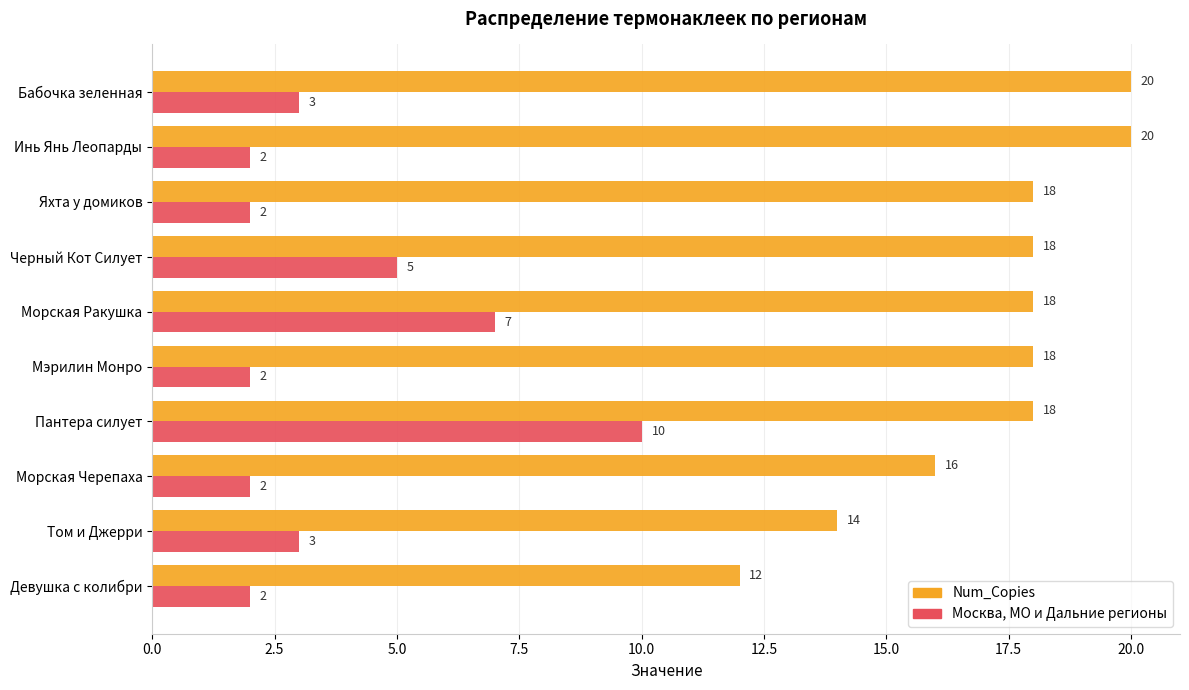

What is the highest value of the Num_Copies series?

20